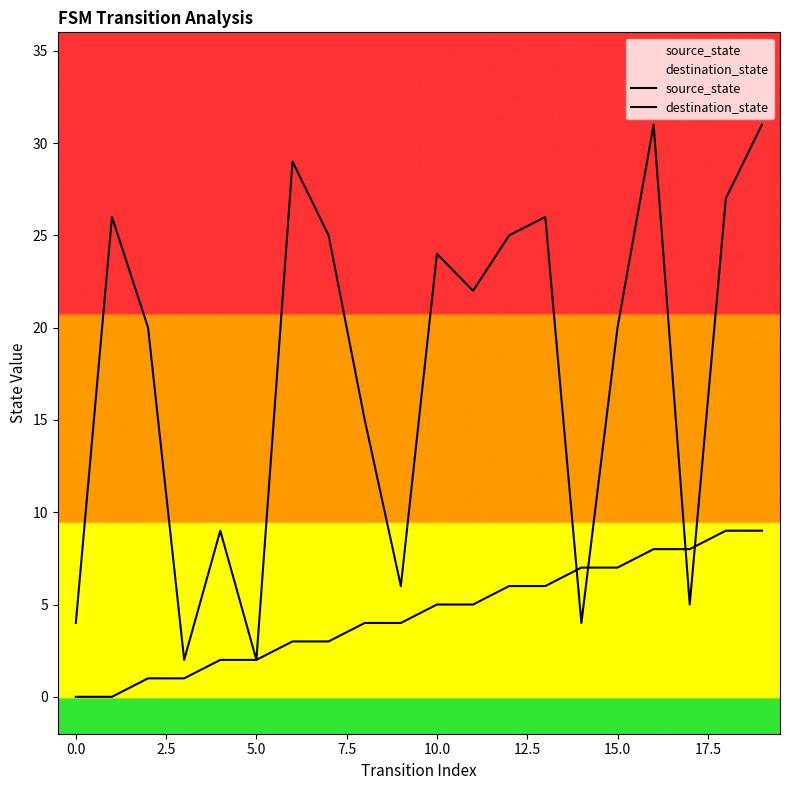

Read the destination_state value at 12, to the nearest 5.

25